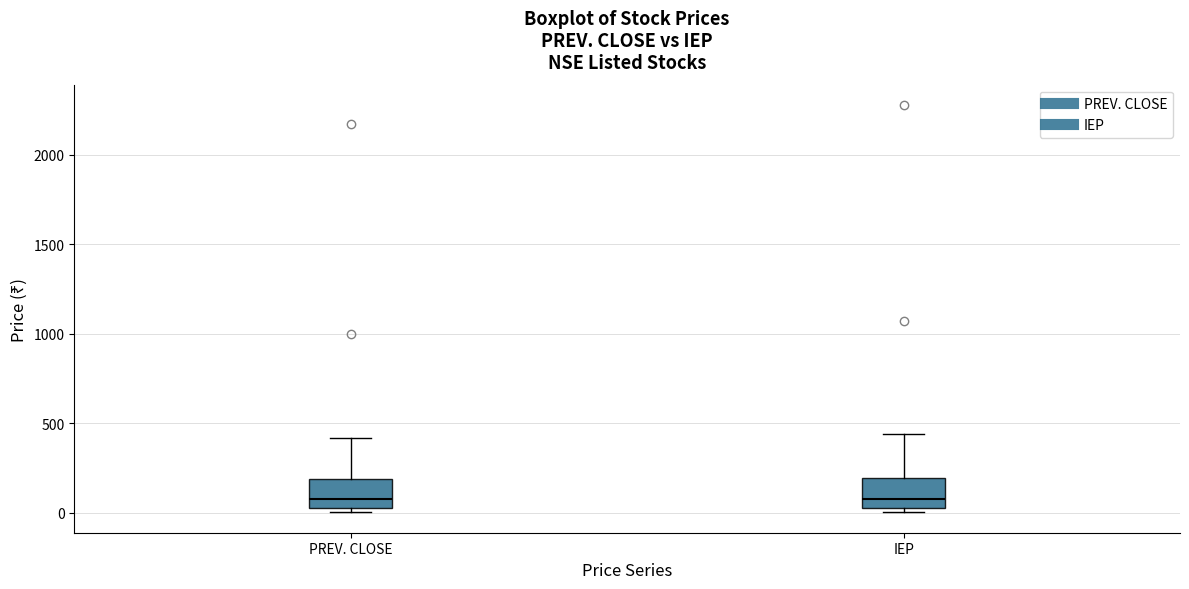

Where does the median line of the box for PREV. CLOSE sit on the y-axis? The values are not printed on the chart, so give them approximately, as read against the axis.

50